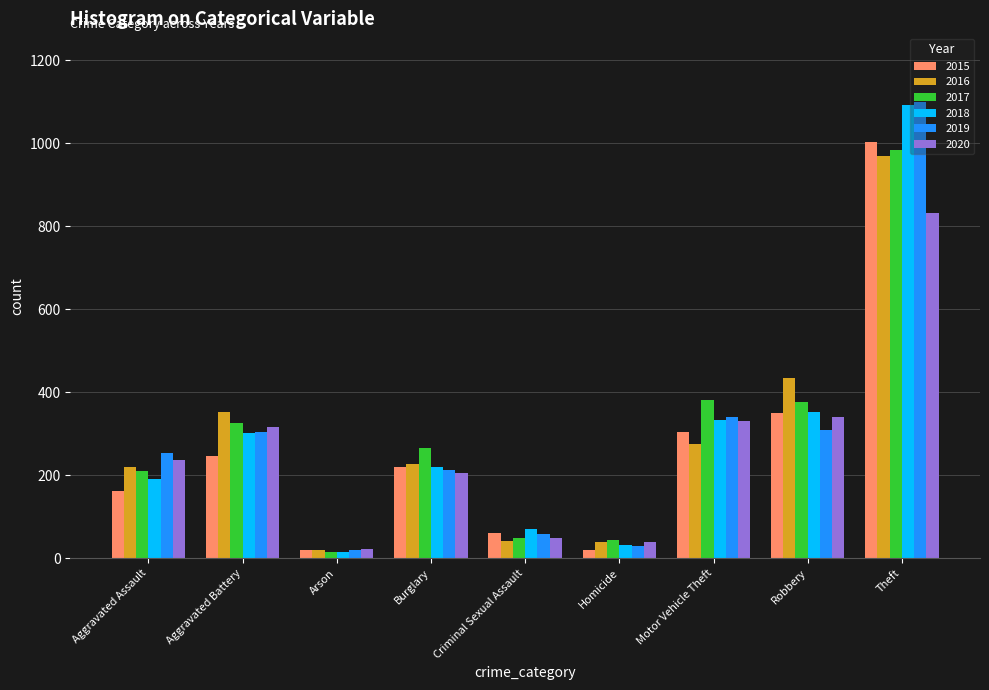

The 2019 series shows 305 at Aggravated Battery. True or false?

True